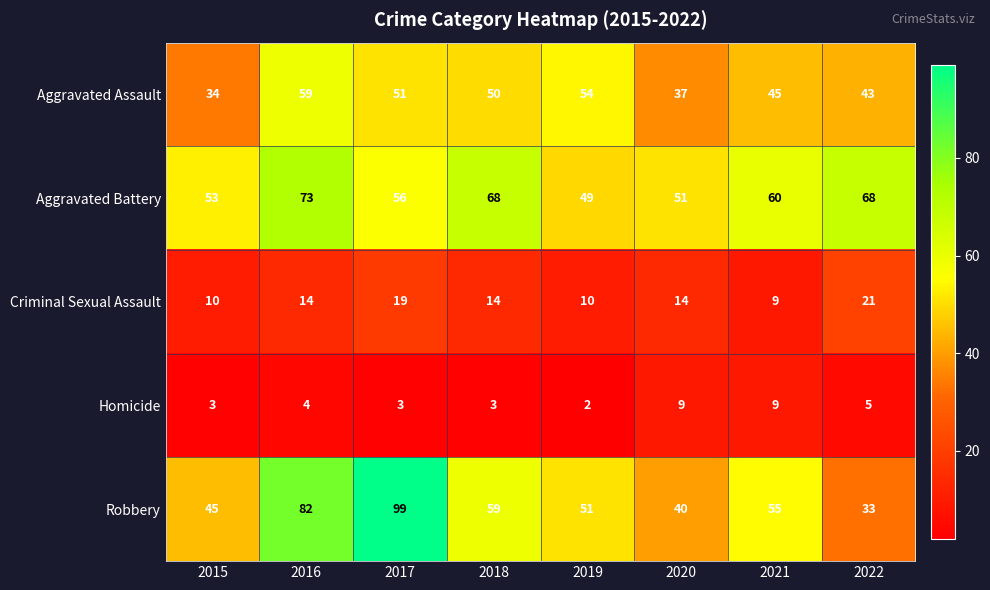

What is the total value across all series at 2019?

166